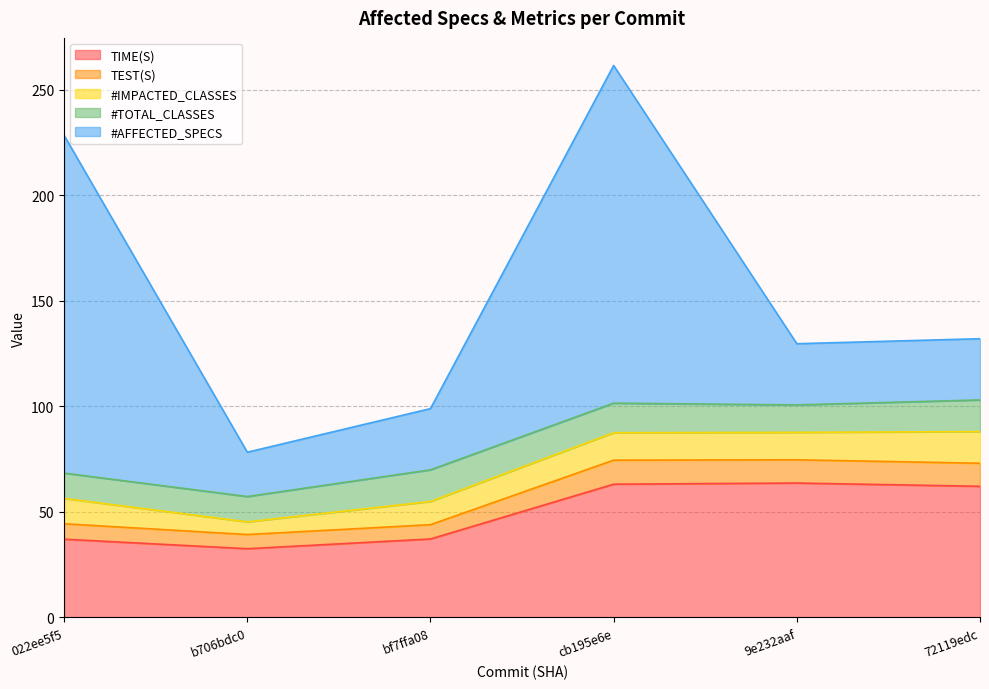

Is it true that TEST(S) equals 2.4 at bf7ffa08?

False